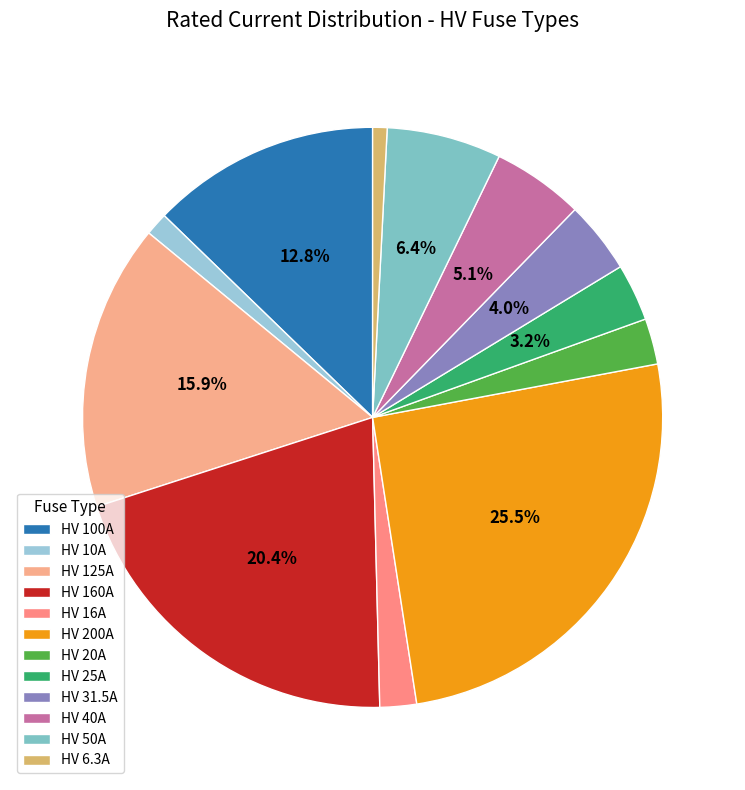

Between HV 31.5A and HV 50A, which is larger?

HV 50A